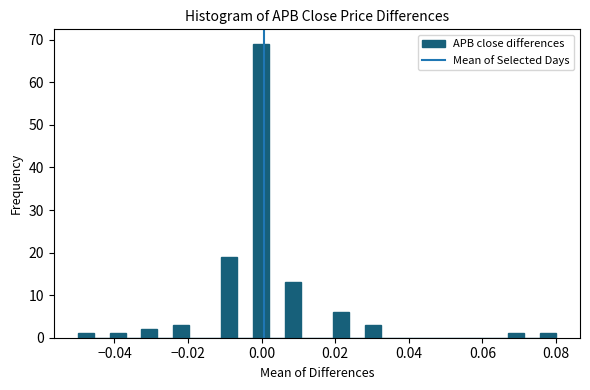

Around what value on the x-axis is the tallest bar? Give the approximate position of its centre, as read against the axis.

0.000